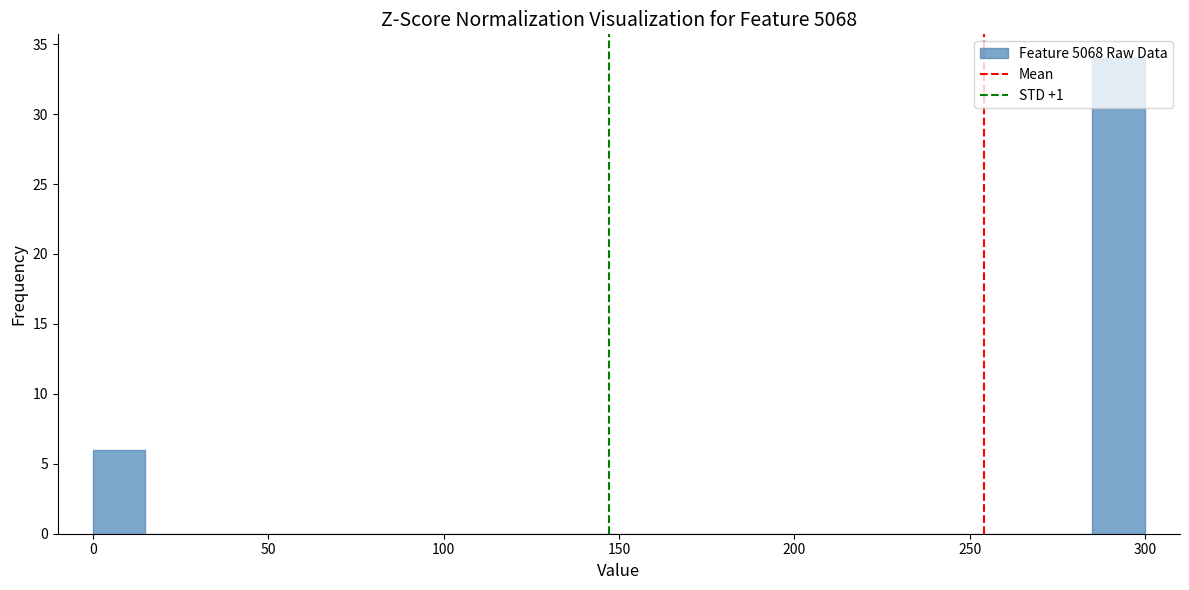

Around what value on the x-axis is the tallest bar? Give the approximate position of its centre, as read against the axis.

295